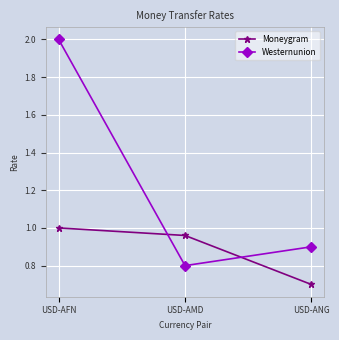

The Westernunion series shows 0.8 at USD-AMD. True or false?

True